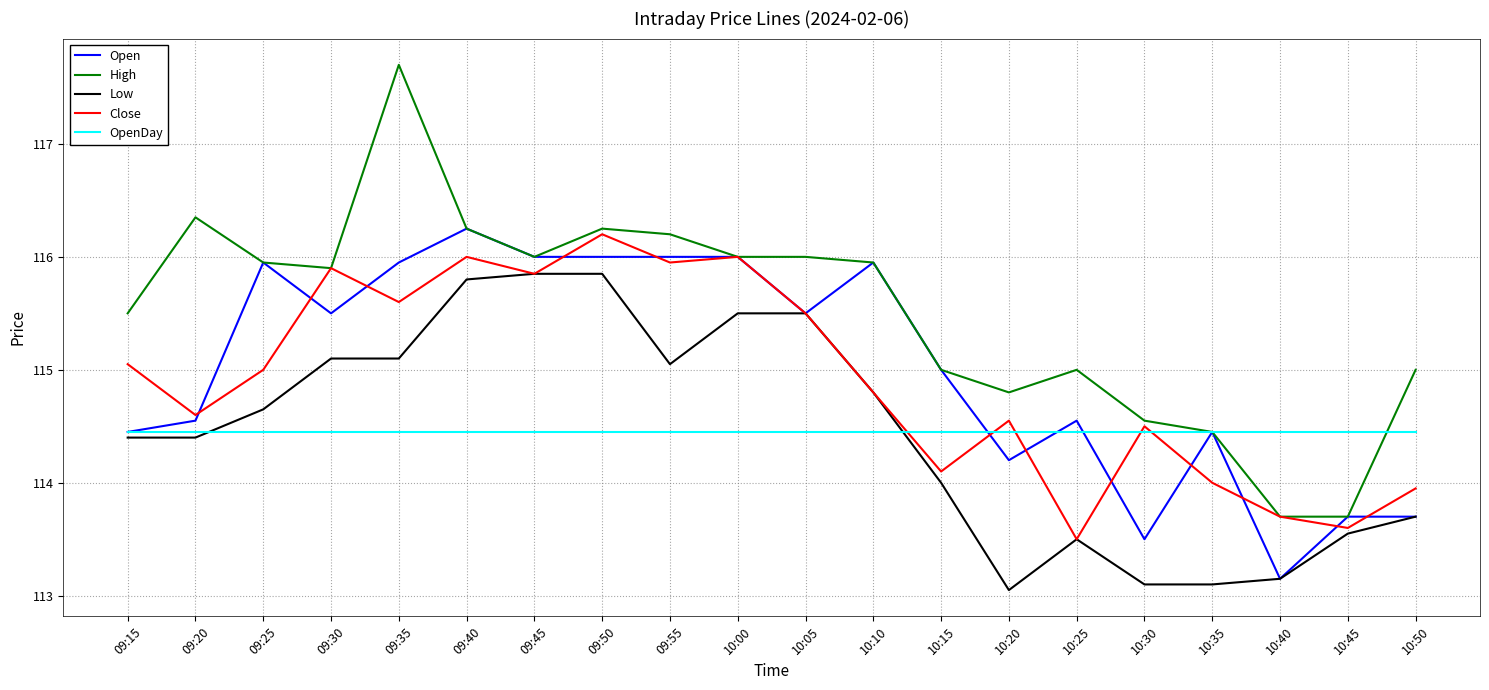

True or false: Low and High cross at least once.

False